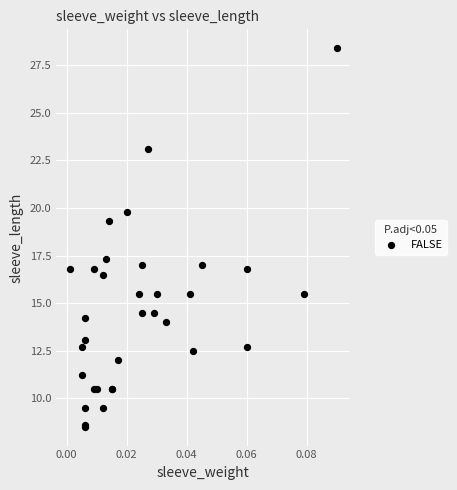

What Y value in the scatter plot is closest to 18?

17.3